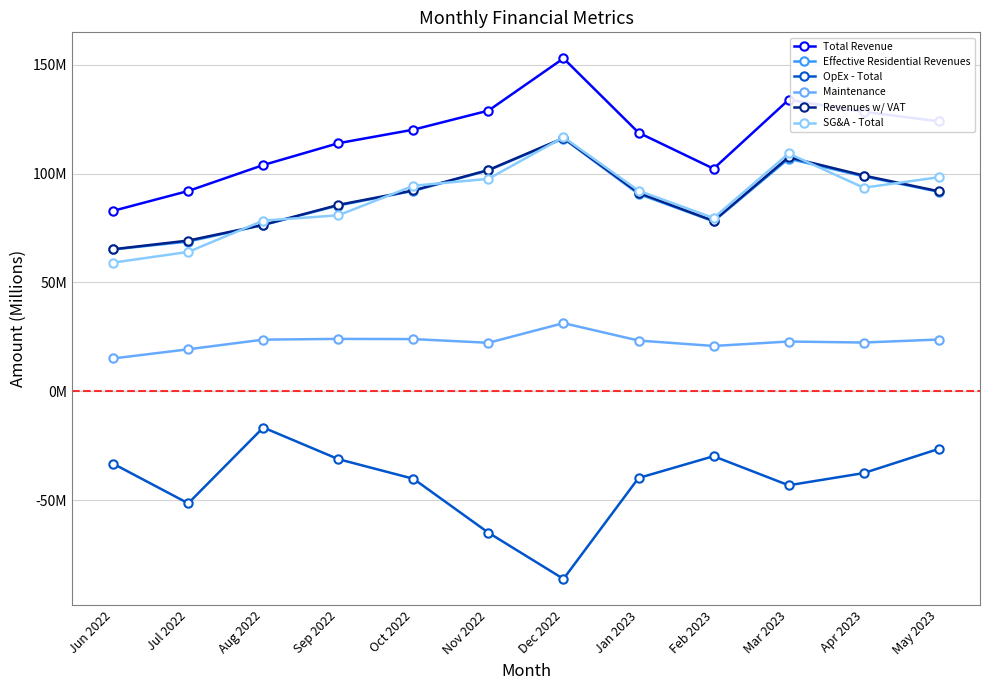

At which label does OpEx - Total first exceed -37?

Jun 2022